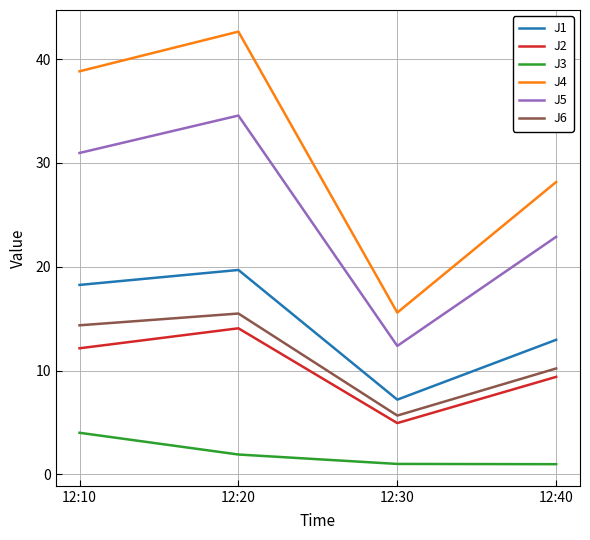

The J2 series shows 23.7 at 12:20. True or false?

False